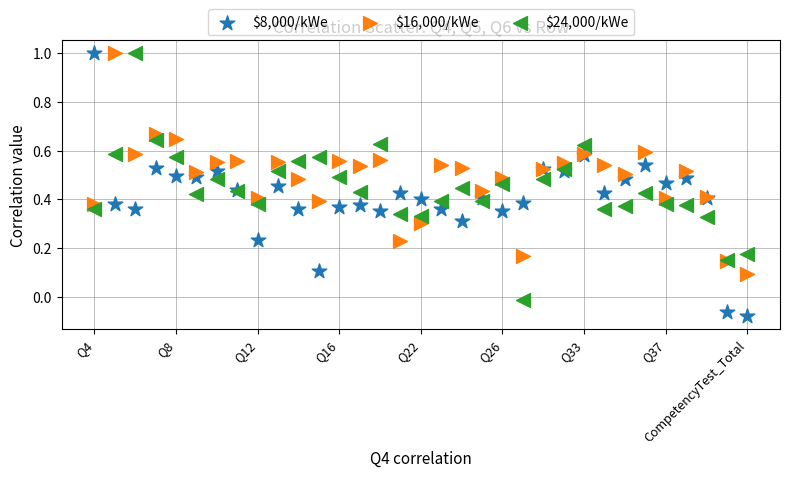

Which series has the widest spread of Y values?

$8,000/kWe